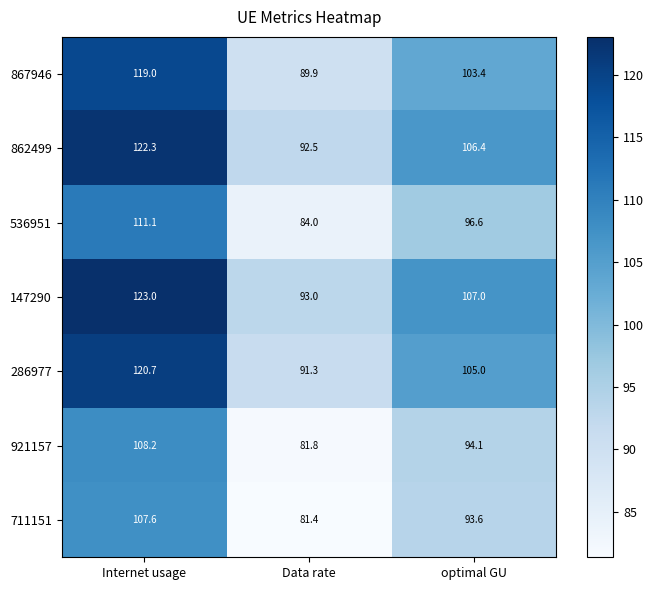

The value of 867946 at optimal GU is 103.4. True or false?

True